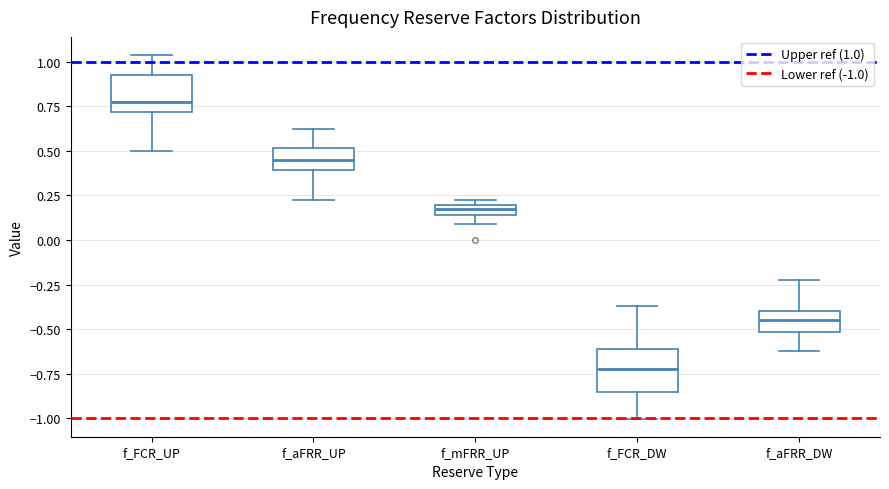

Where does the lower whisker of the box for f_FCR_DW end on the y-axis? The values are not printed on the chart, so give them approximately, as read against the axis.

-1.00